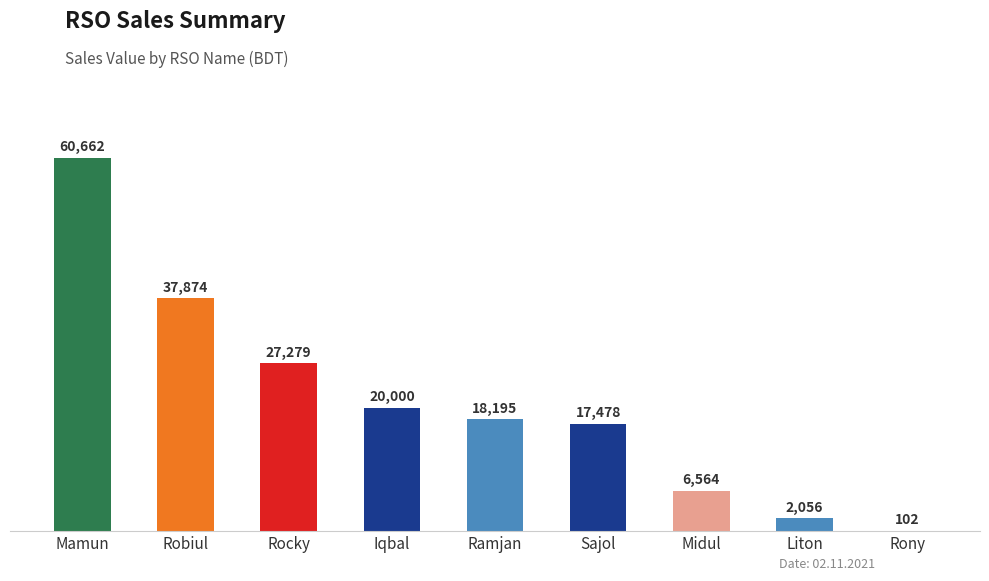

The value at Robiul is 58986. True or false?

False